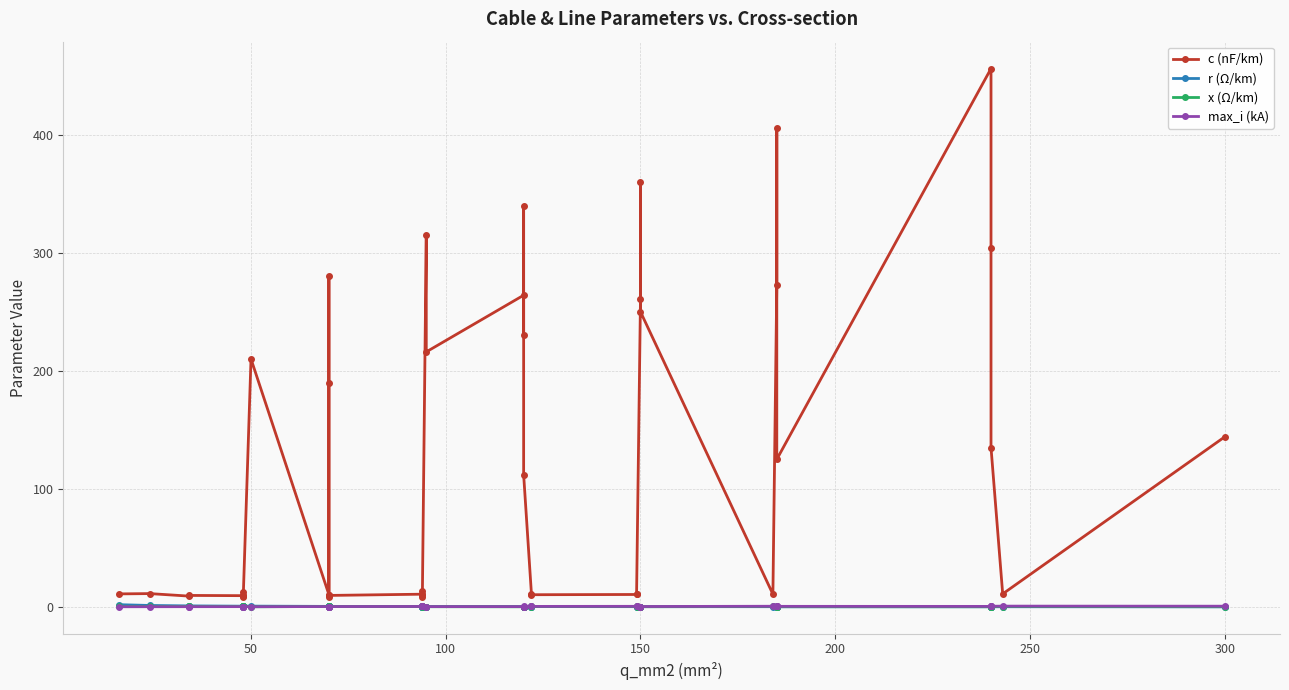

Is this an area chart (filled region under the line)?

No